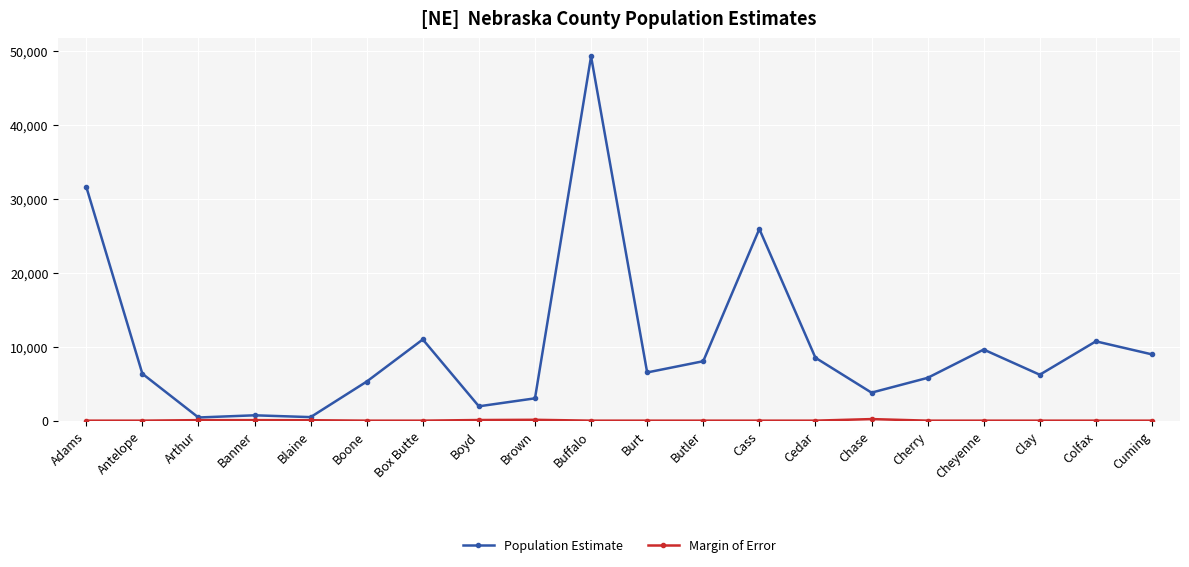

True or false: Population Estimate has more than 2 points higher than both neighbors.

True